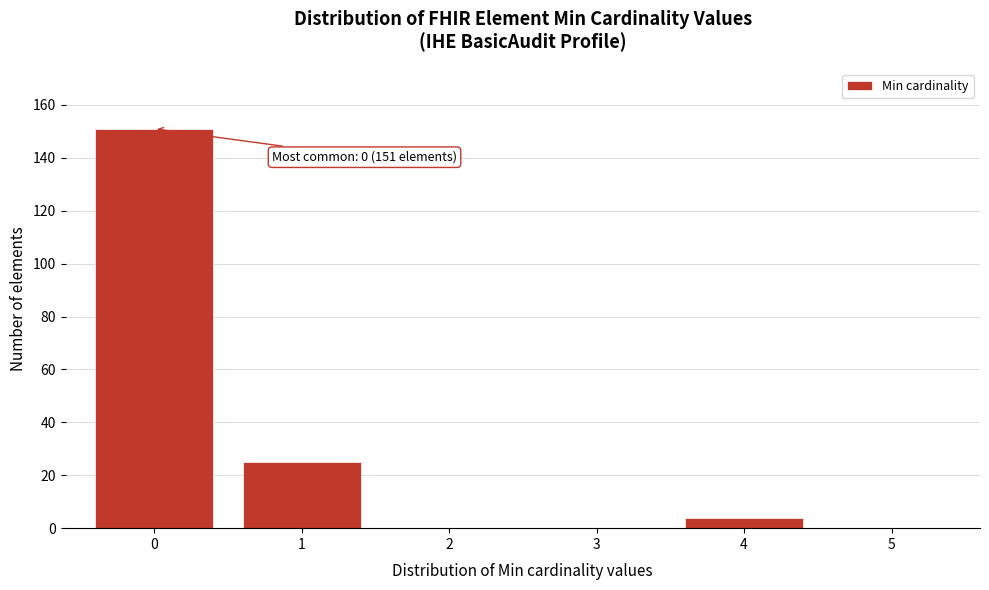

Reading left to right, transcribe all the data shown in this chart.

0=151	1=25	2=0	3=0	4=4	5=0